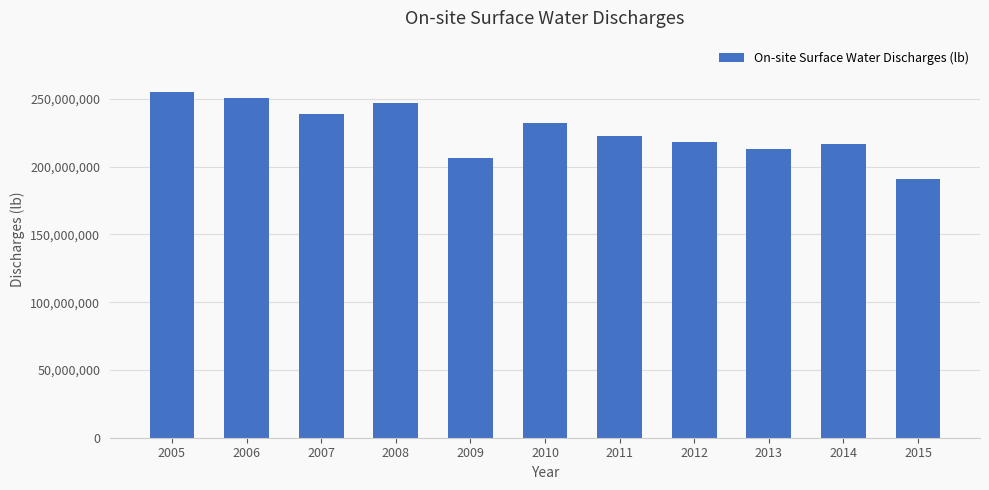

What is the difference between the values at 2013 and 2012?

4633063